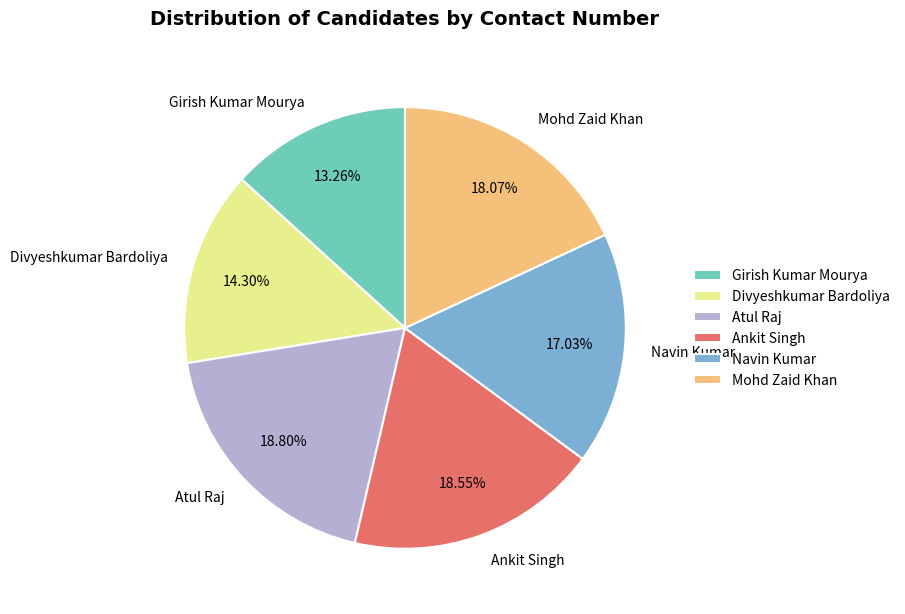

What is the ratio of the value at Mohd Zaid Khan to the value at Girish Kumar Mourya?

1.4